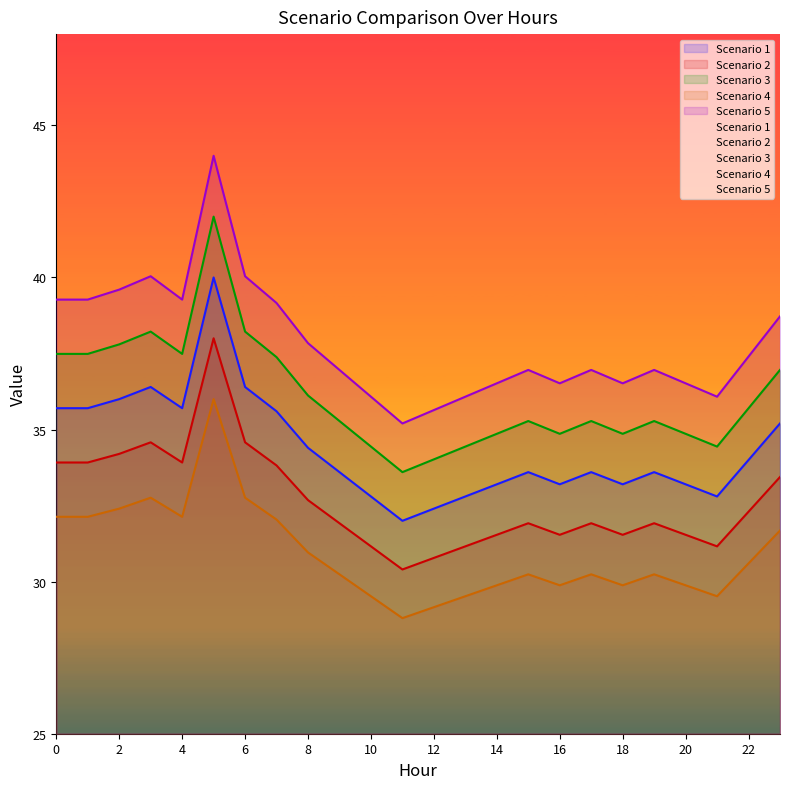

At which category is the sum across all series the highest?

5